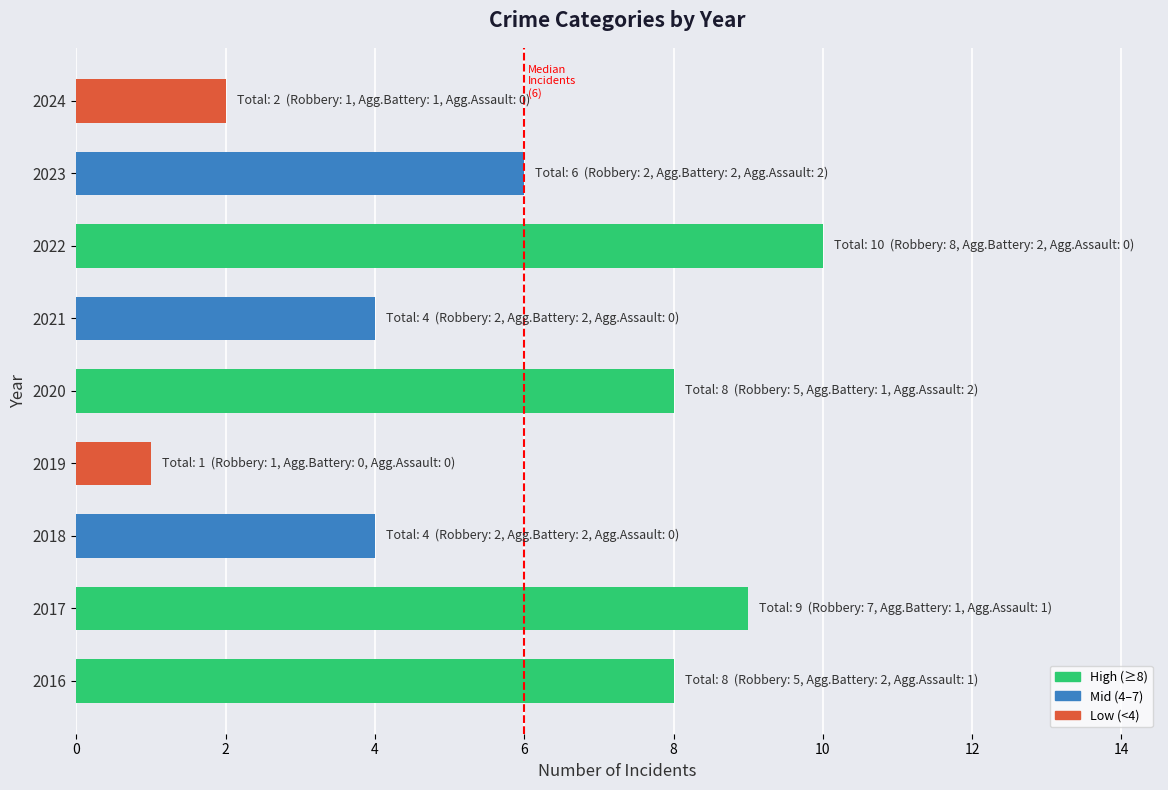

What is the greatest value displayed?

10